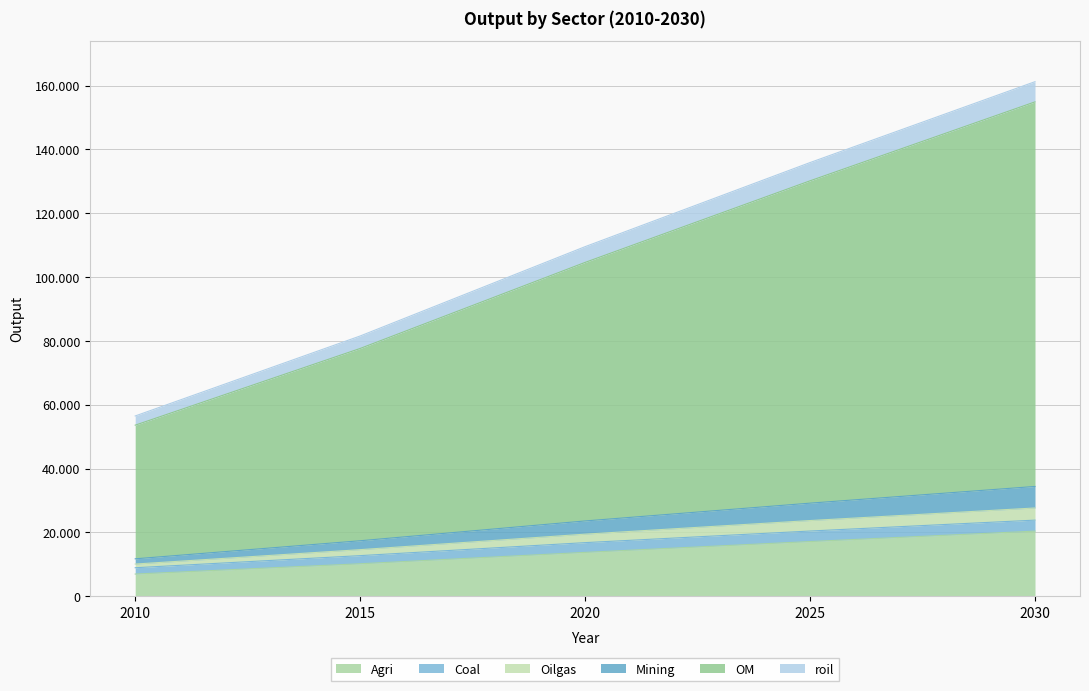

At which category is the sum across all series the highest?

2030